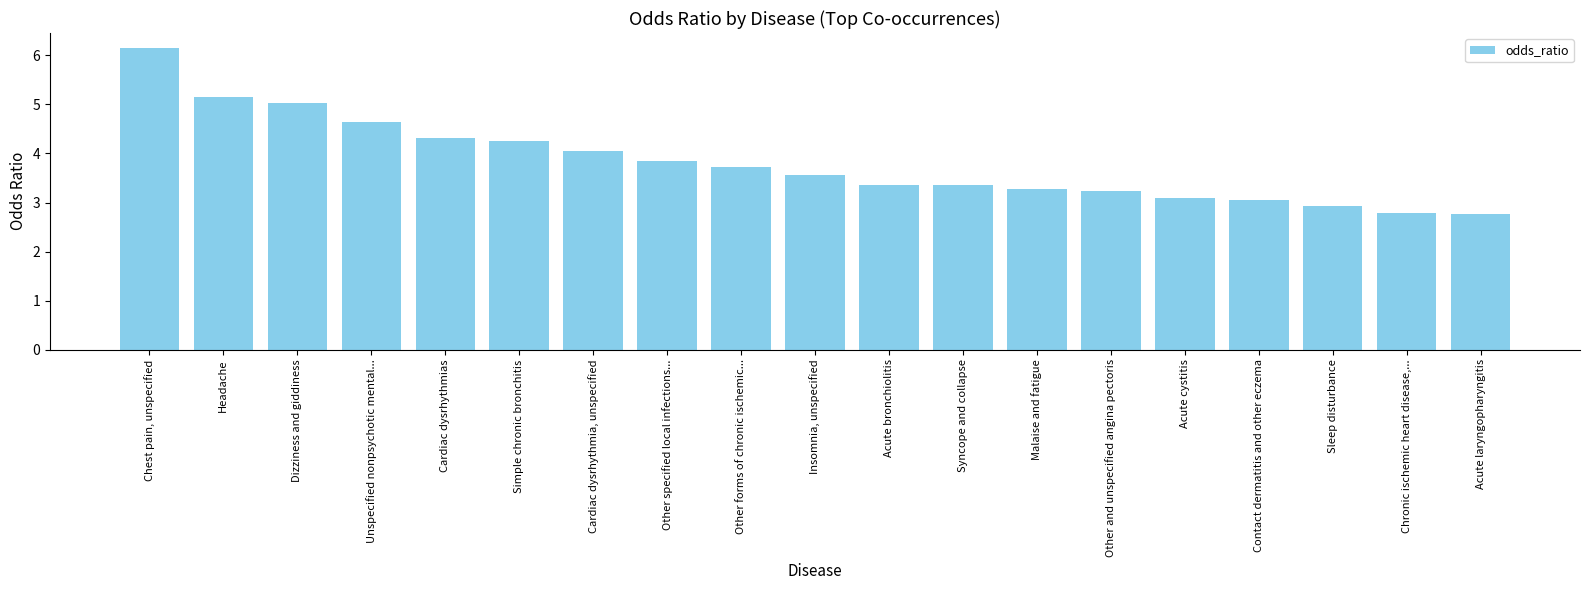

Reading left to right, what are all the values shown in this chart?

Chest pain, unspecified=6.2	Headache=5.2	Dizziness and giddiness=5.0	Unspecified nonpsychotic mental...=4.6	Cardiac dysrhythmias=4.3	Simple chronic bronchitis=4.3	Cardiac dysrhythmia, unspecified=4.1	Other specified local infections...=3.8	Other forms of chronic ischemic...=3.7	Insomnia, unspecified=3.6	Acute bronchiolitis=3.4	Syncope and collapse=3.4	Malaise and fatigue=3.3	Other and unspecified angina pectoris=3.2	Acute cystitis=3.1	Contact dermatitis and other eczema=3.1	Sleep disturbance=2.9	Chronic ischemic heart disease,...=2.8	Acute laryngopharyngitis=2.8